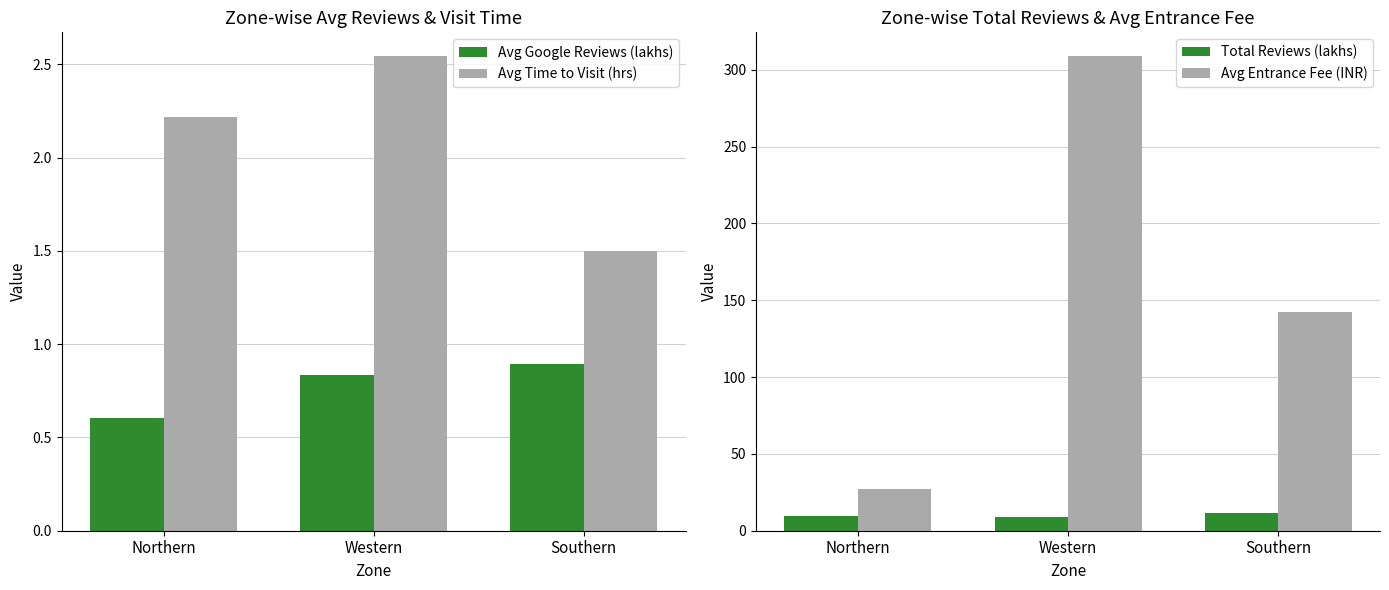

What is the label of the 3rd bar from the left?

Southern